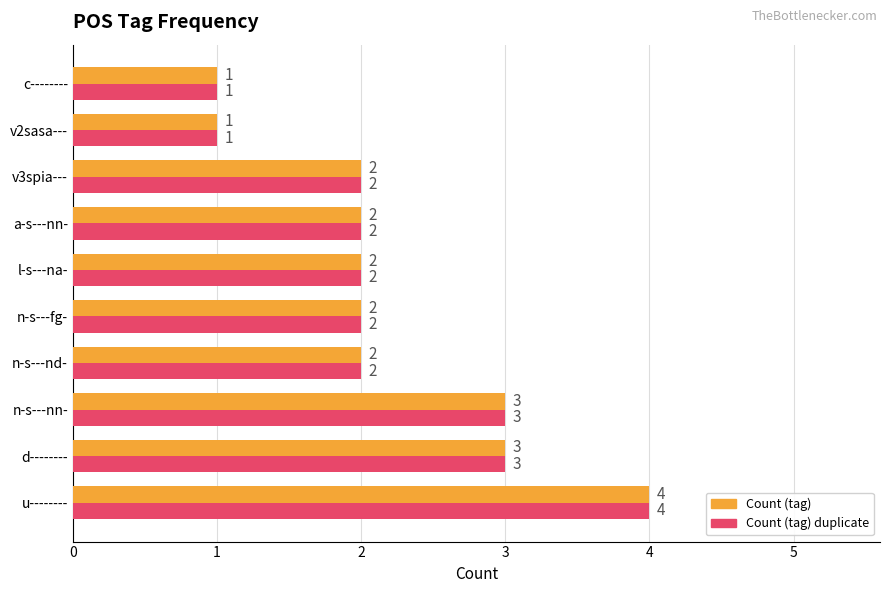

Which label corresponds to the largest value in the chart?

u--------